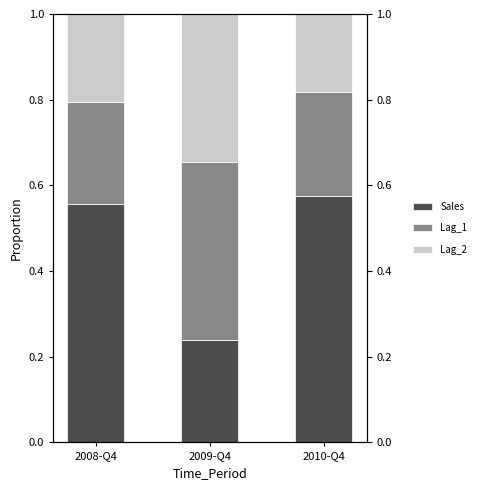

What are all the series names shown in the legend?

Sales, Lag_1, Lag_2